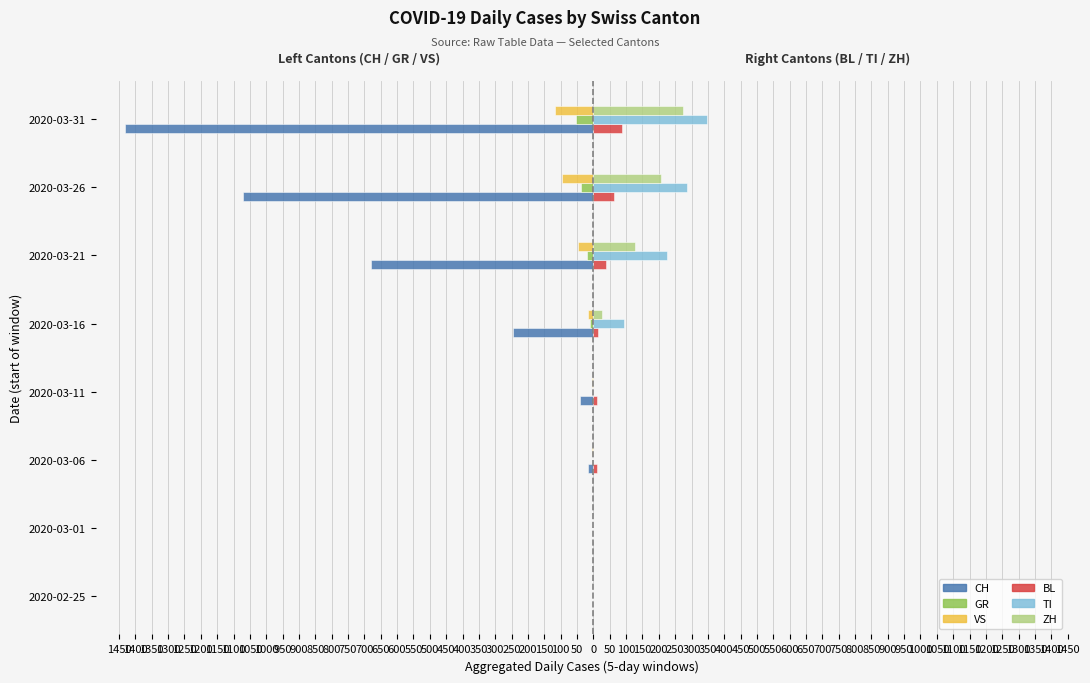

What are all the series names shown in the legend?

CH, GR, VS, BL, TI, ZH